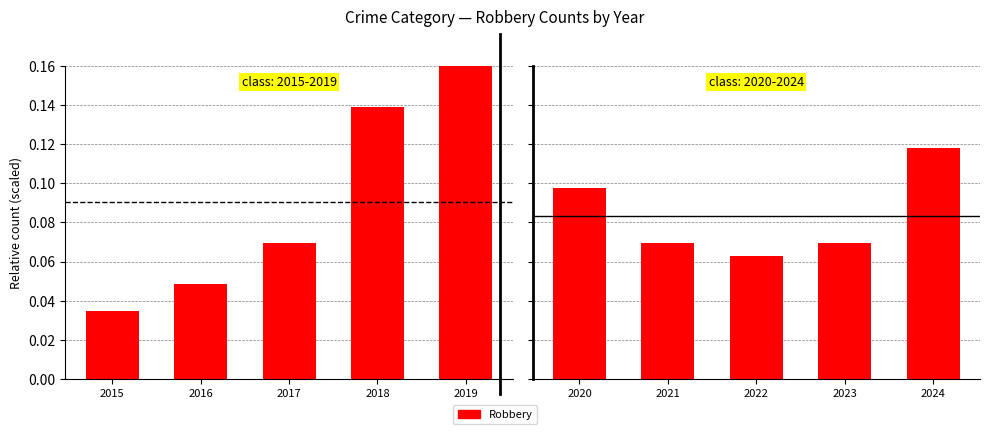

At which category does the chart reach its peak across all series?

2019